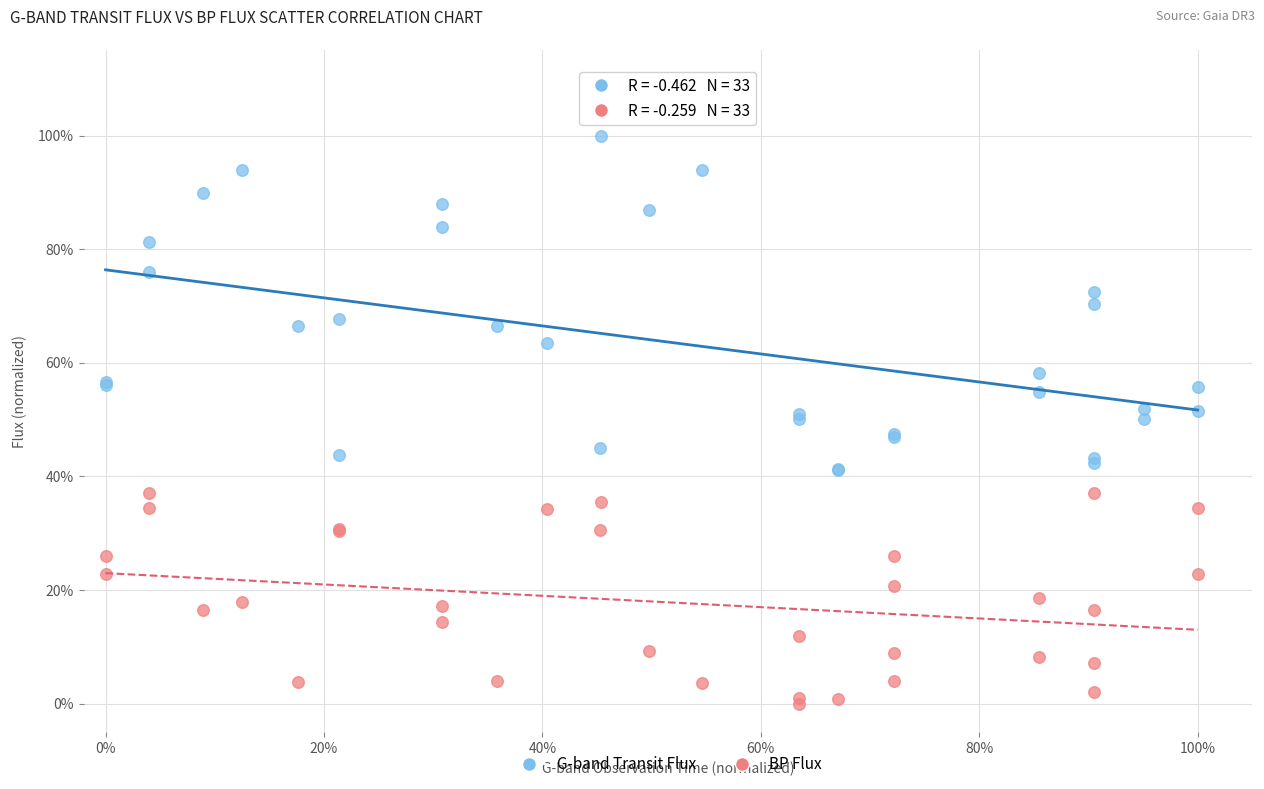

Which series contains the highest Y value?

G-band Transit Flux